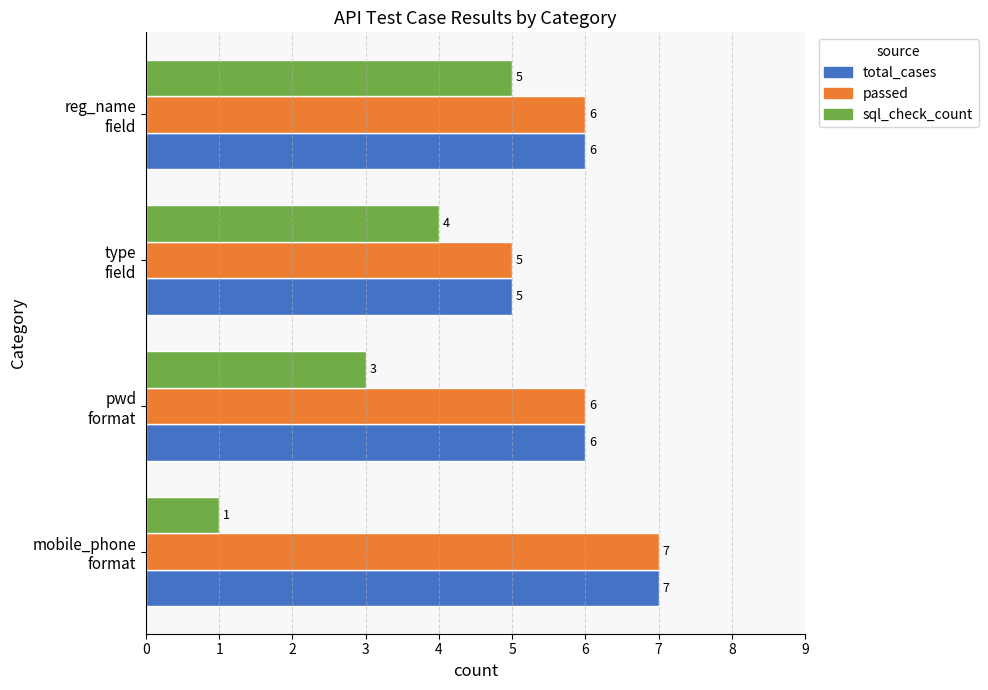

Which series has the widest spread of values?

sql_check_count